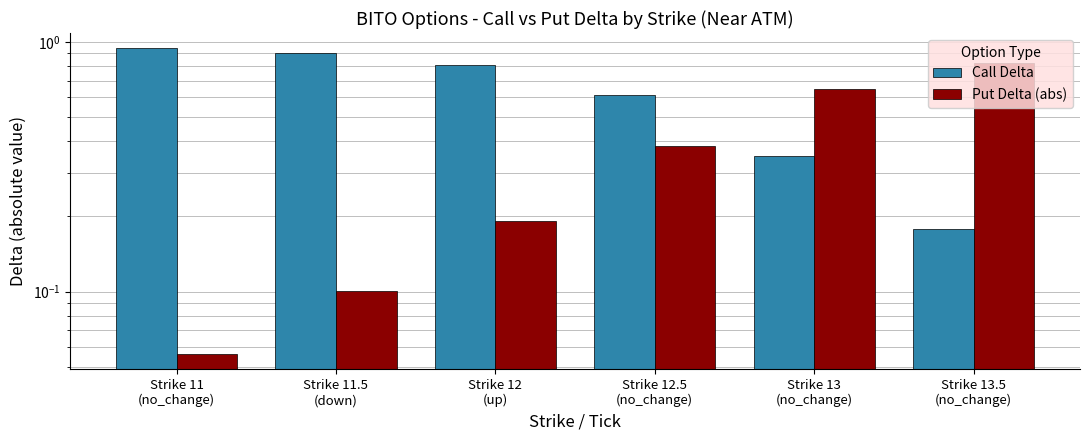

What is the average value of the Put Delta (abs) series?

0.4